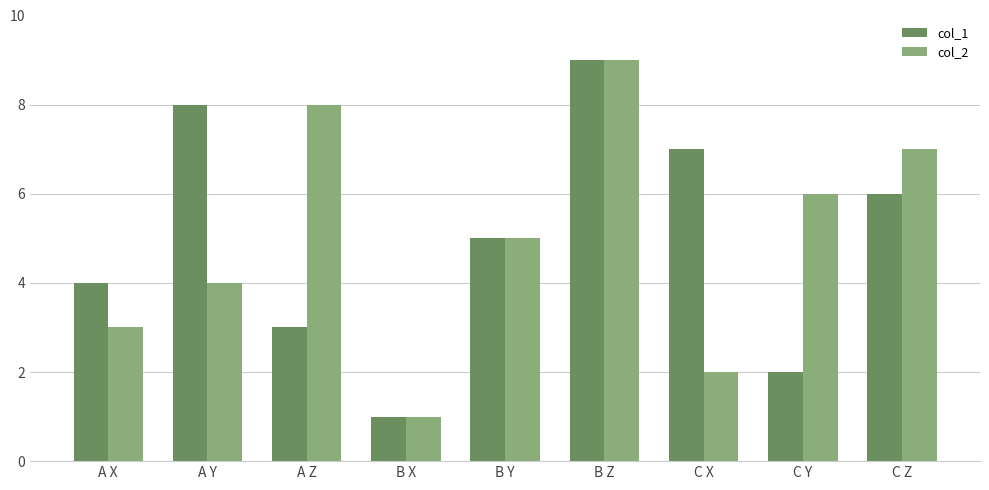

Which series changed the most between A Y and C Z?

col_2